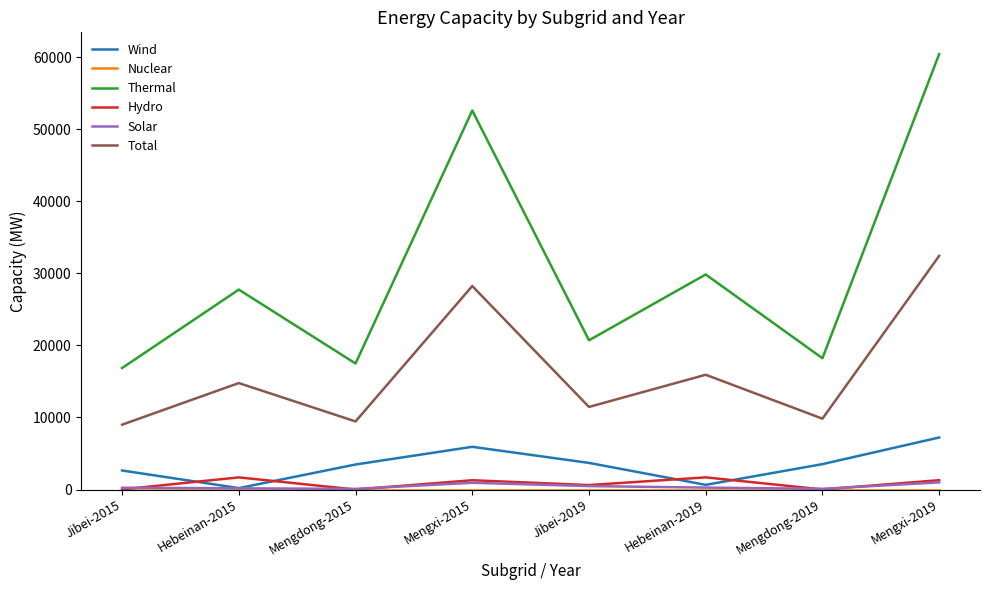

The value of Wind at Mengxi-2015 is 9684.2. True or false?

False